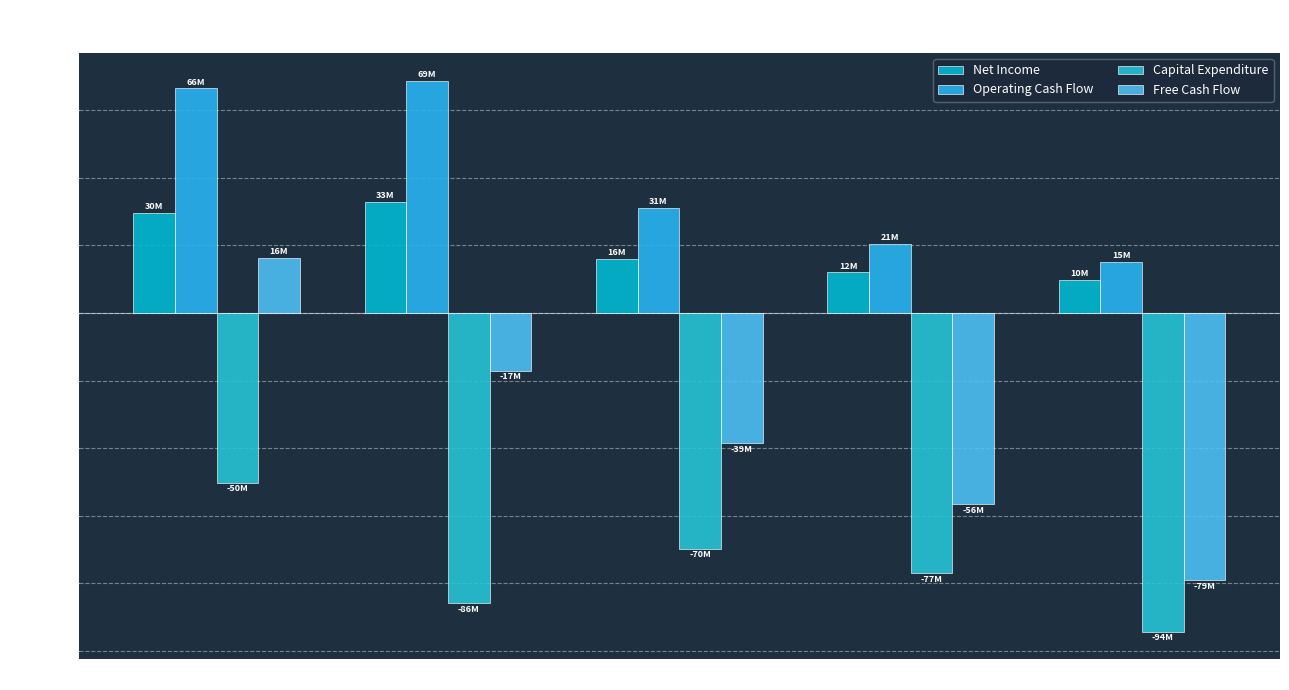

What are all the series names shown in the legend?

Net Income, Operating Cash Flow, Capital Expenditure, Free Cash Flow